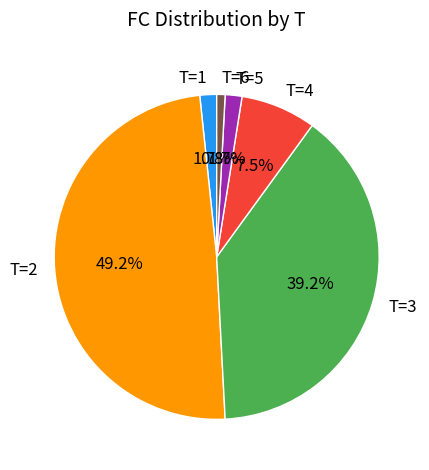

What percentage is NOT represented by T=2?

50.8%